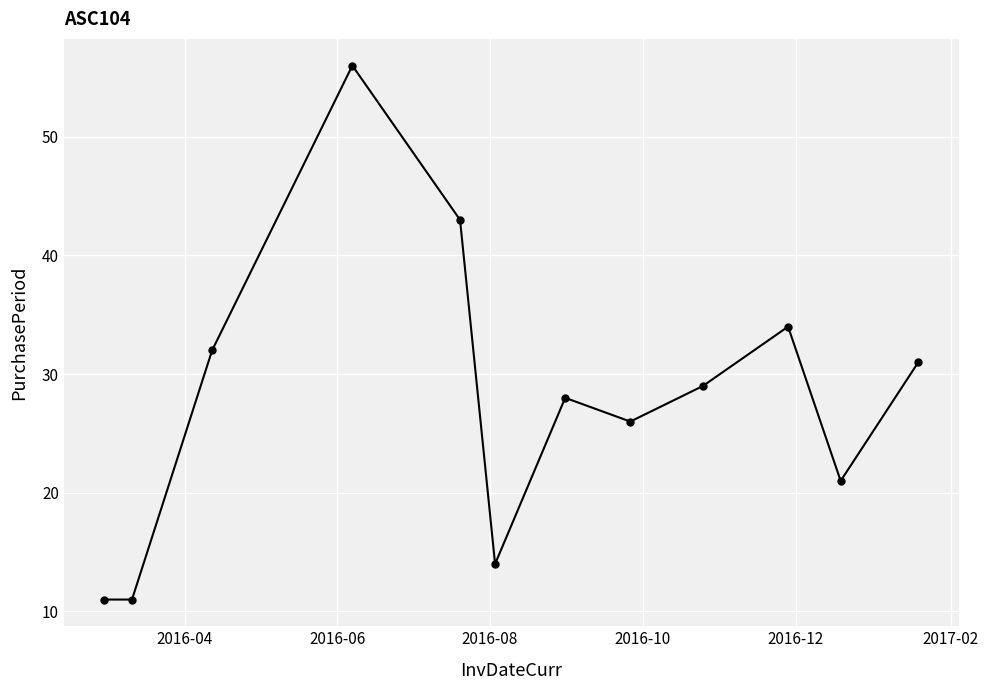

What is the average value?

28